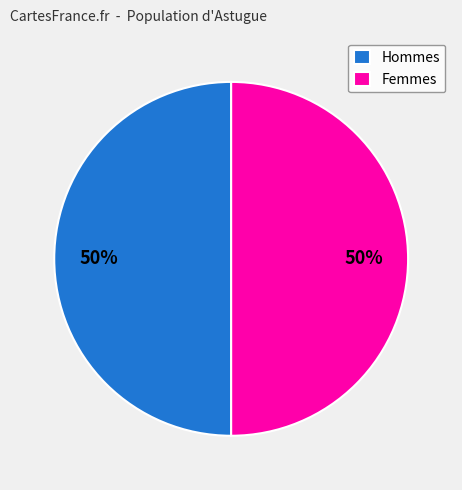

What is the ratio of the value at Hommes to the value at Femmes?

1.0